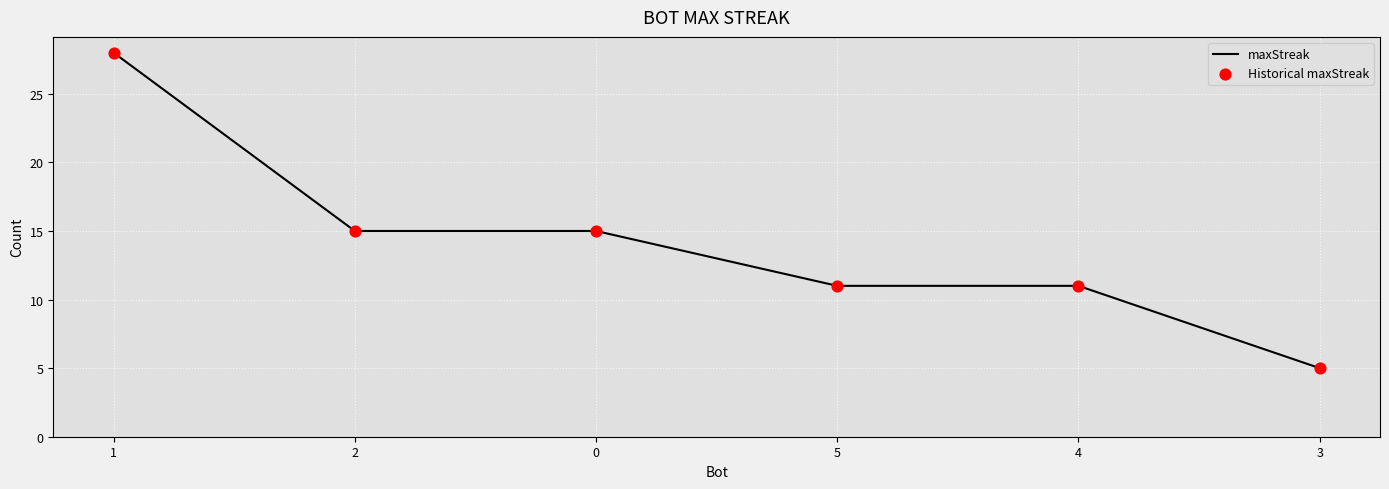

True or false: there are more than 2 points higher than both neighbors.

False